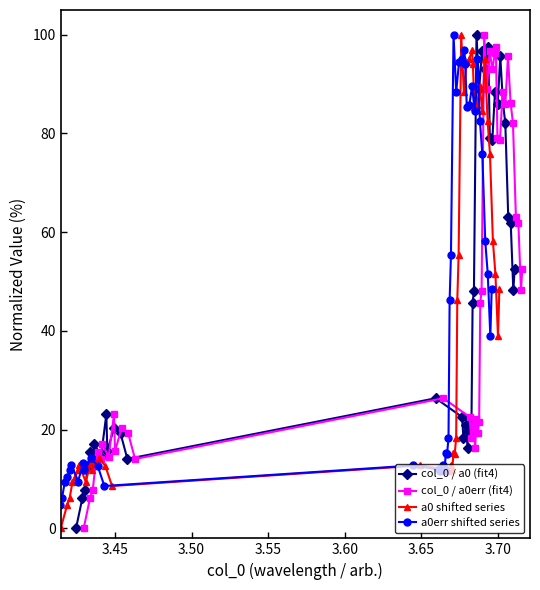

What are all the series names shown in the legend?

col_0 / a0 (fit4), col_0 / a0err (fit4), a0 shifted series, a0err shifted series